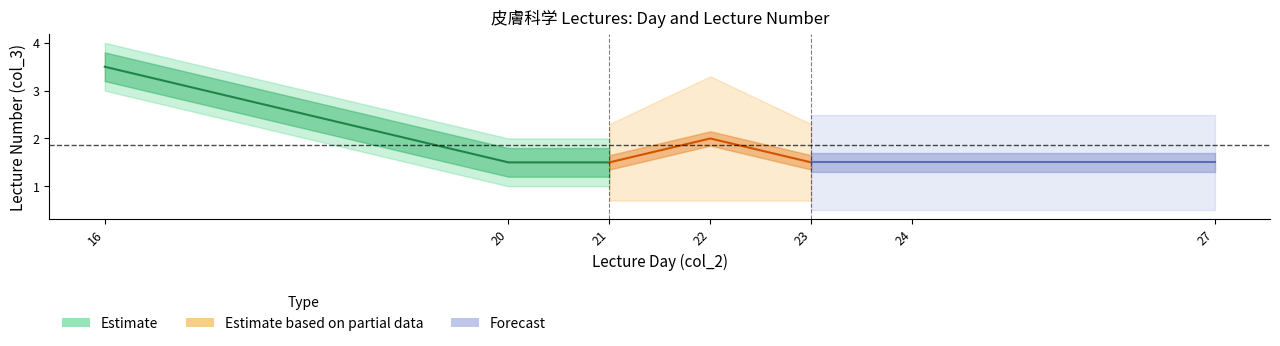

Is this an area chart (filled region under the line)?

No